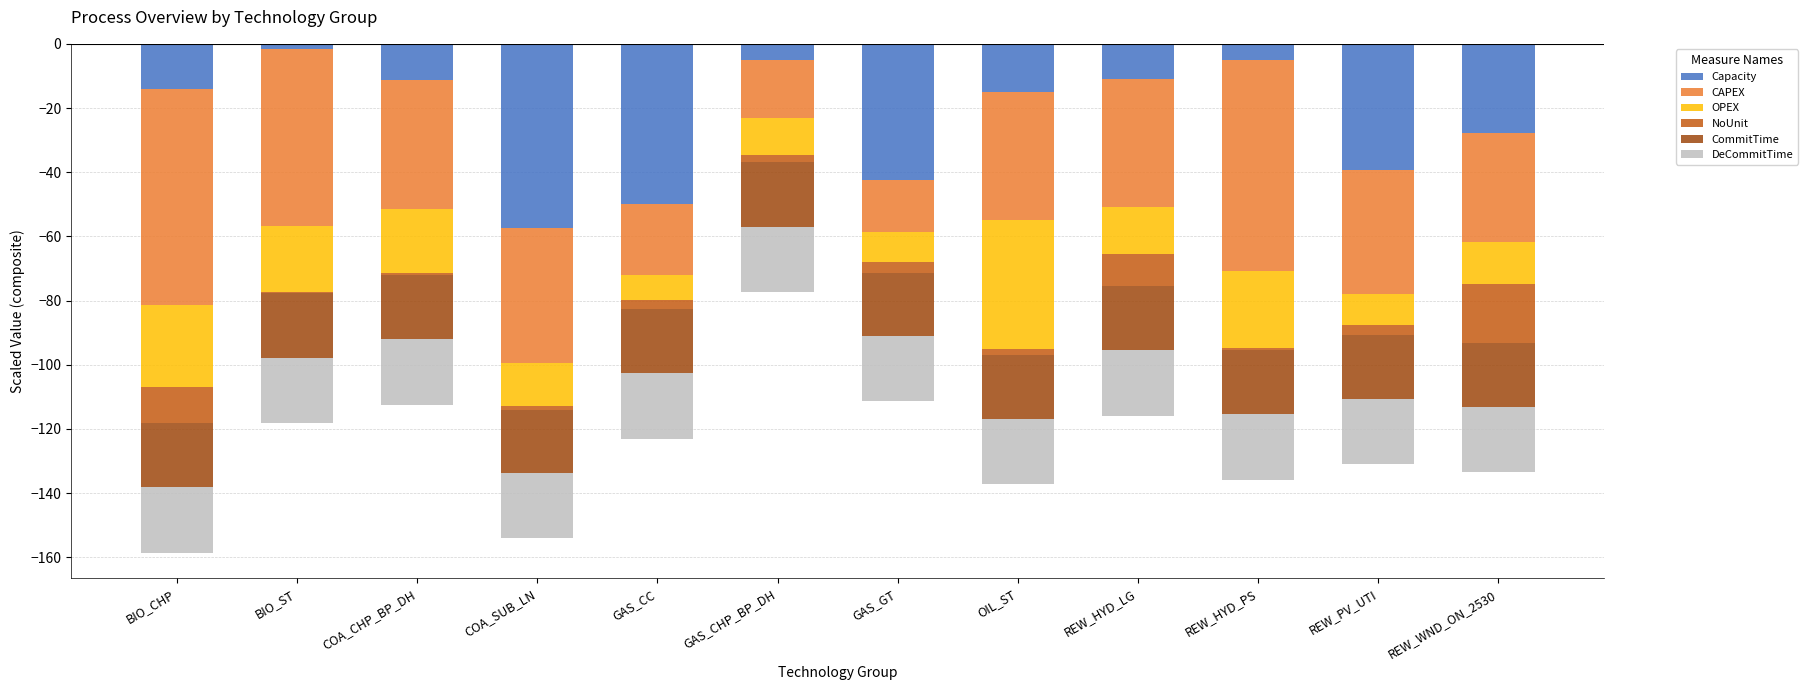

What is the difference between the OPEX values at BIO_ST and OIL_ST?

19.5